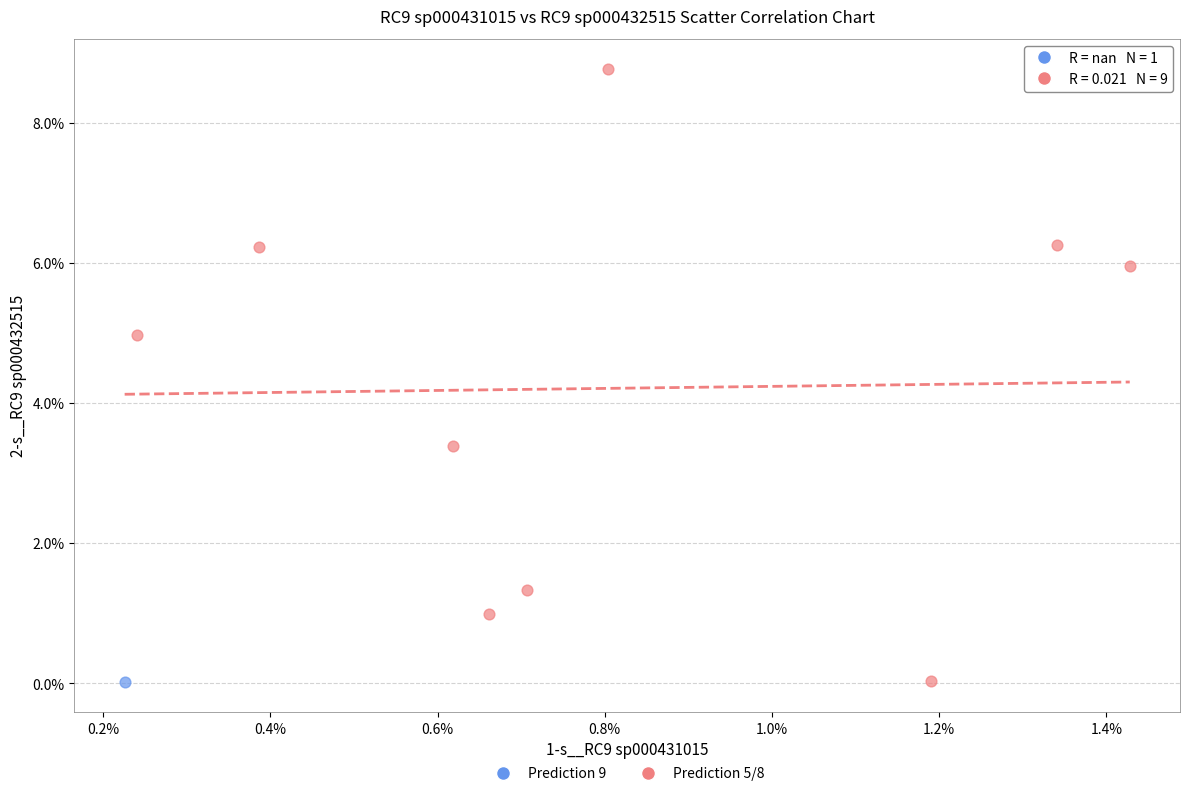

What are all the series names shown in the legend?

Prediction 9, Prediction 5/8